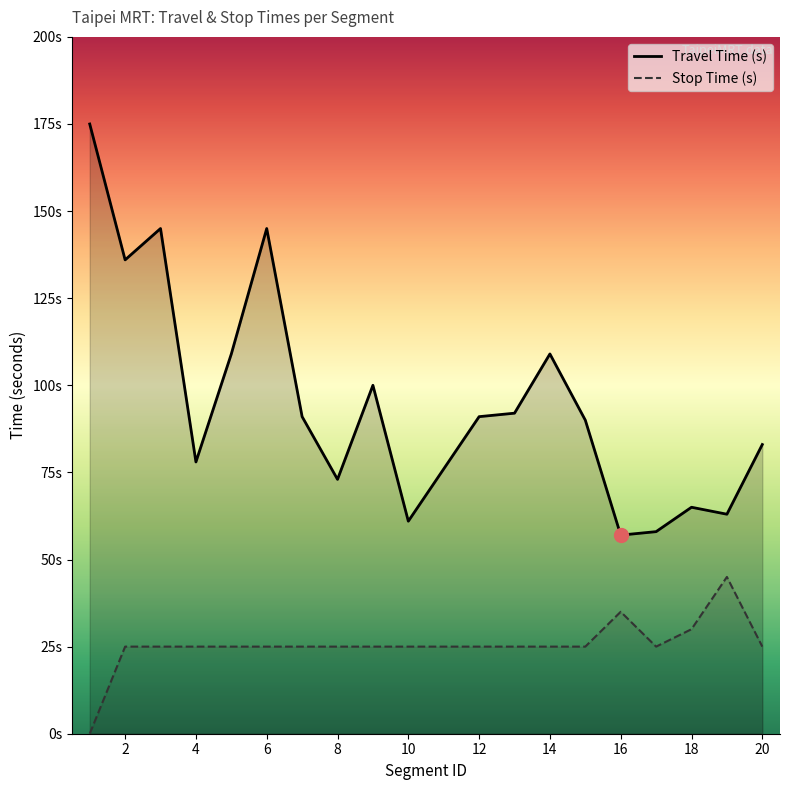

Reading right to left, extract all data points from this chart.

Travel Time (s): 20=83	19=63	18=65	17=58	16=57	15=90	14=109	13=92	12=91	11=76	10=61	9=100	8=73	7=91	6=145	5=109	4=78	3=145	2=136	1=175
Stop Time (s): 20=25	19=45	18=30	17=25	16=35	15=25	14=25	13=25	12=25	11=25	10=25	9=25	8=25	7=25	6=25	5=25	4=25	3=25	2=25	1=0